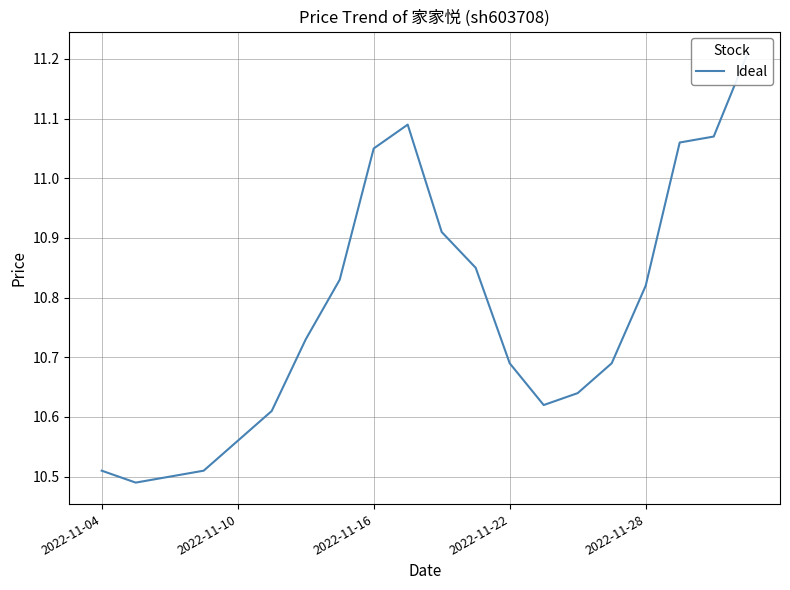

What is the difference between the second highest and minimum values?

0.6